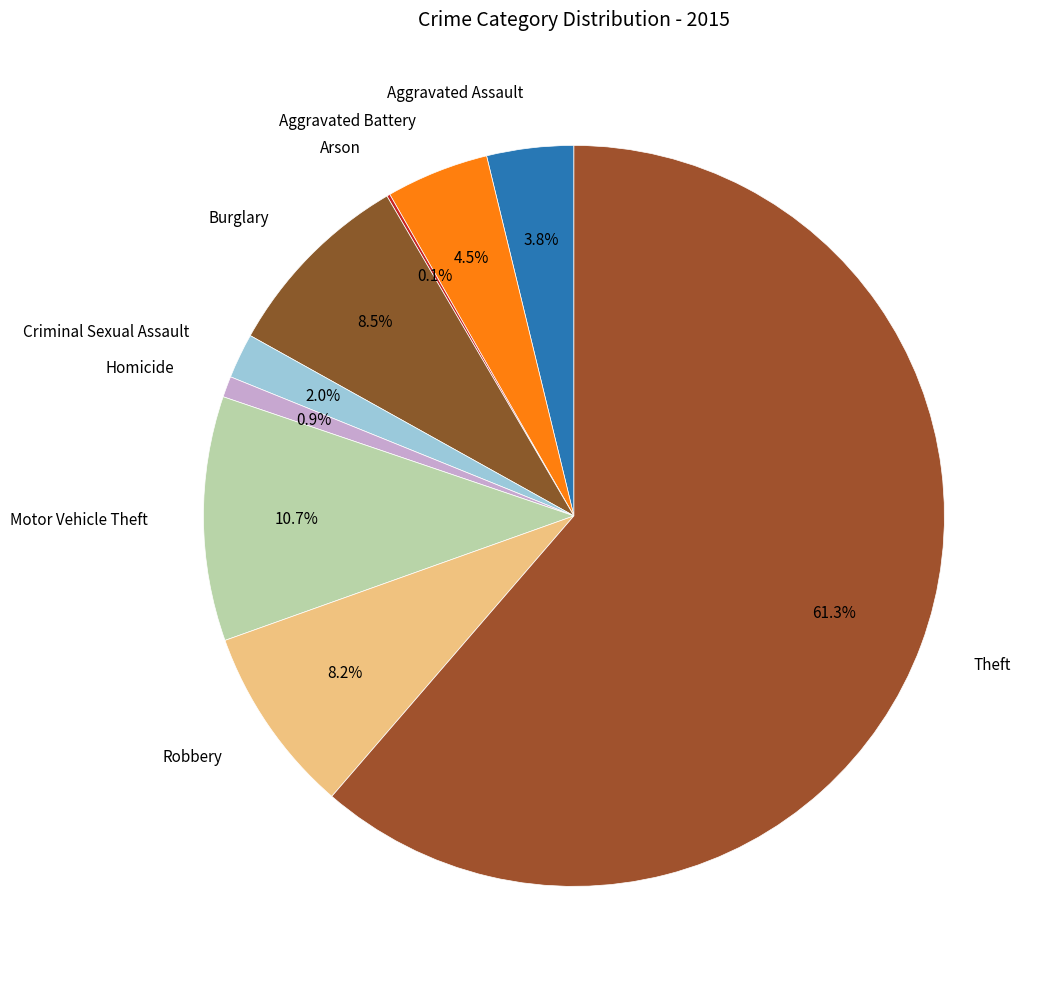

Rank the categories by value from highest to lowest.

Theft, Motor Vehicle Theft, Burglary, Robbery, Aggravated Battery, Aggravated Assault, Criminal Sexual Assault, Homicide, Arson